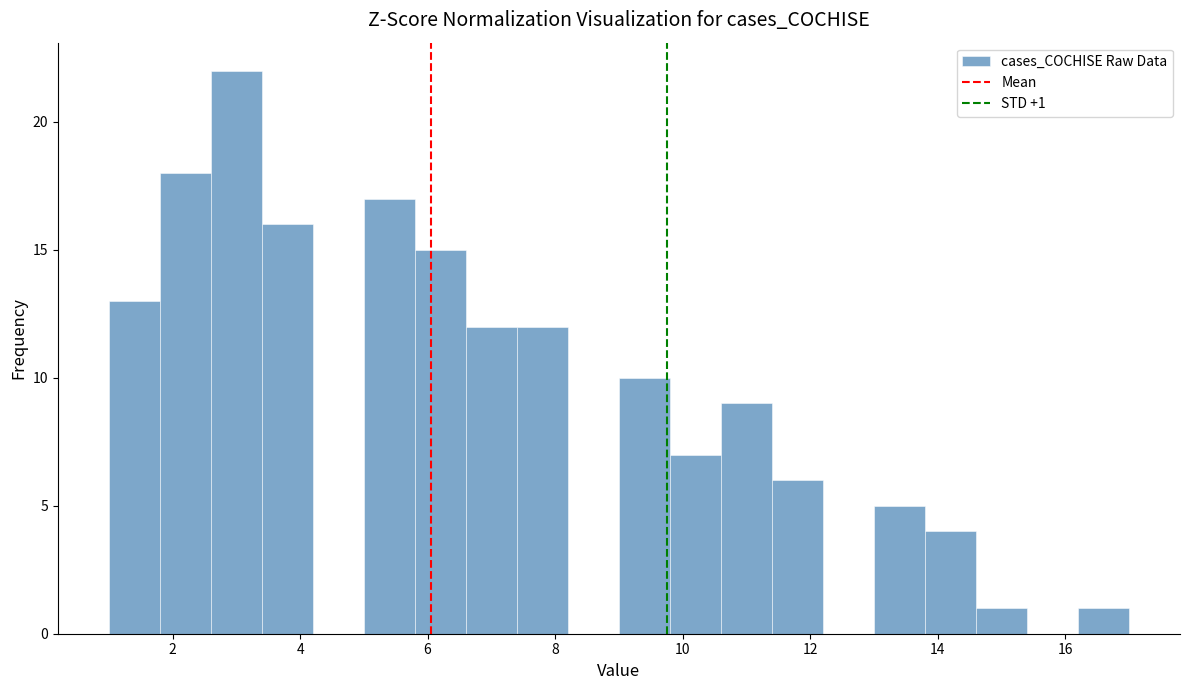

Over which range of the x-axis is the bar tallest?

2.6 to 3.4